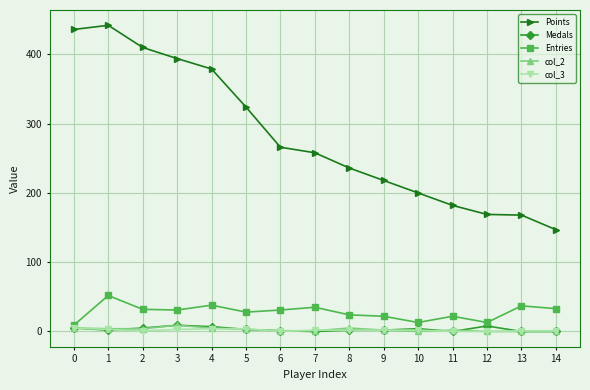

True or false: Entries has more than 0 interior local peaks.

True